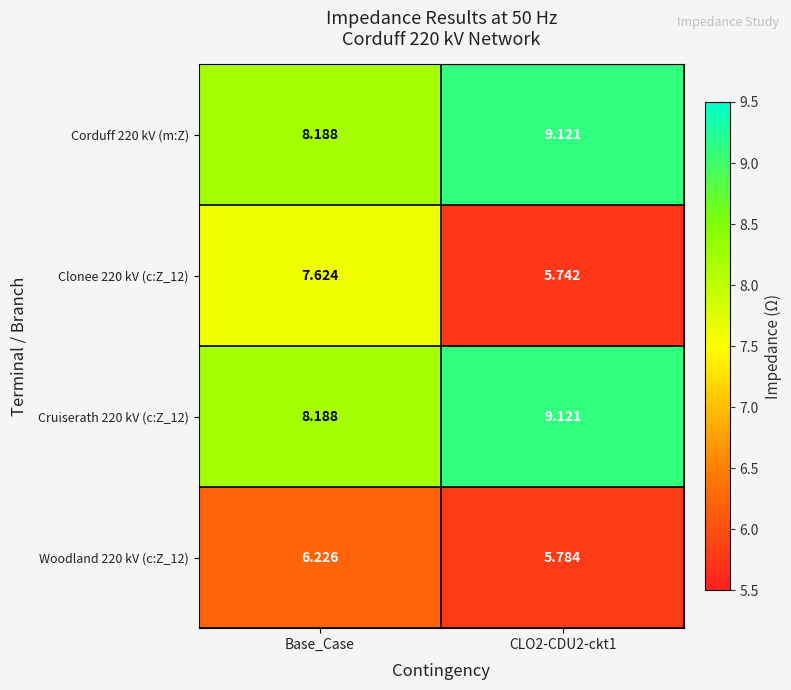

At which category is the sum across all series the highest?

Base_Case